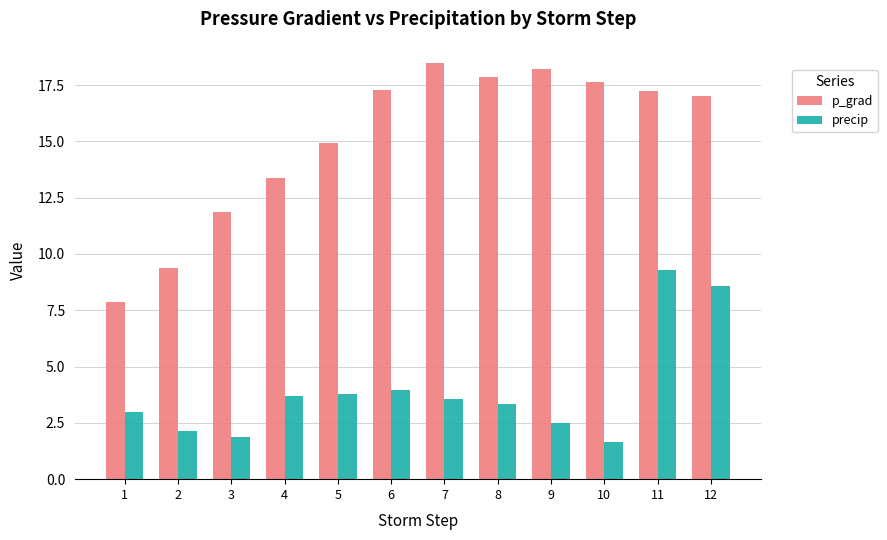

Rank the series by their average value, from highest to lowest.

p_grad, precip